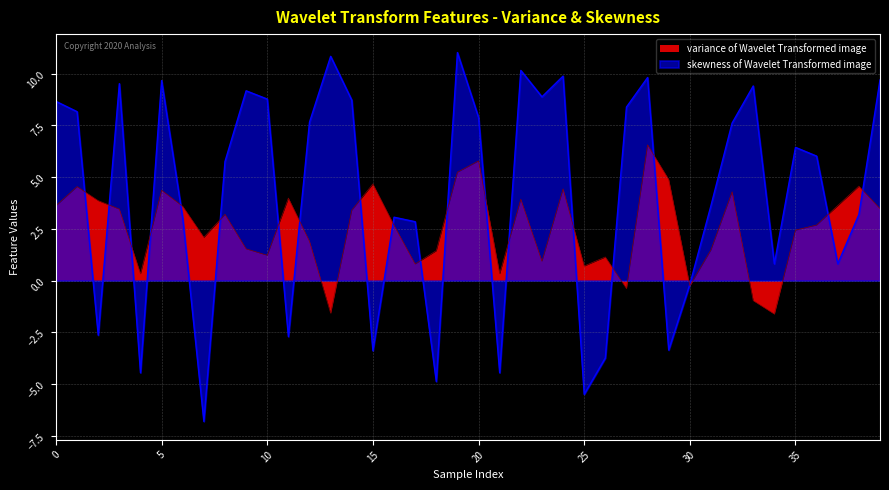

At which category does skewness of Wavelet Transformed image reach its first local valley?

2